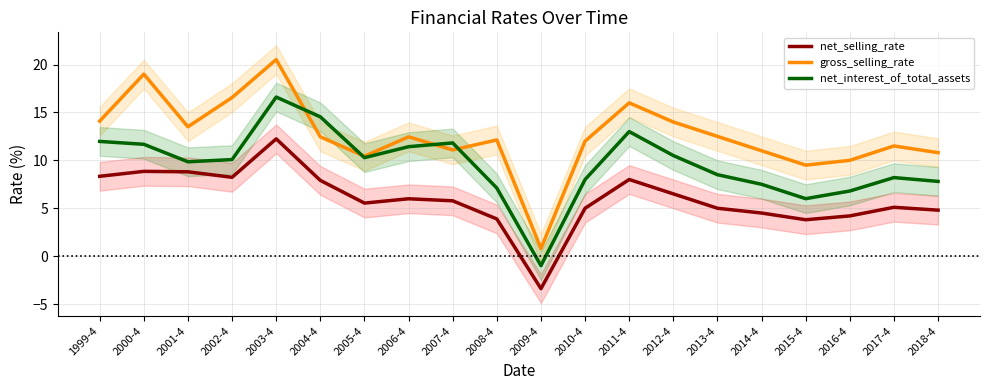

Which label corresponds to the largest value in the chart?

2003-4